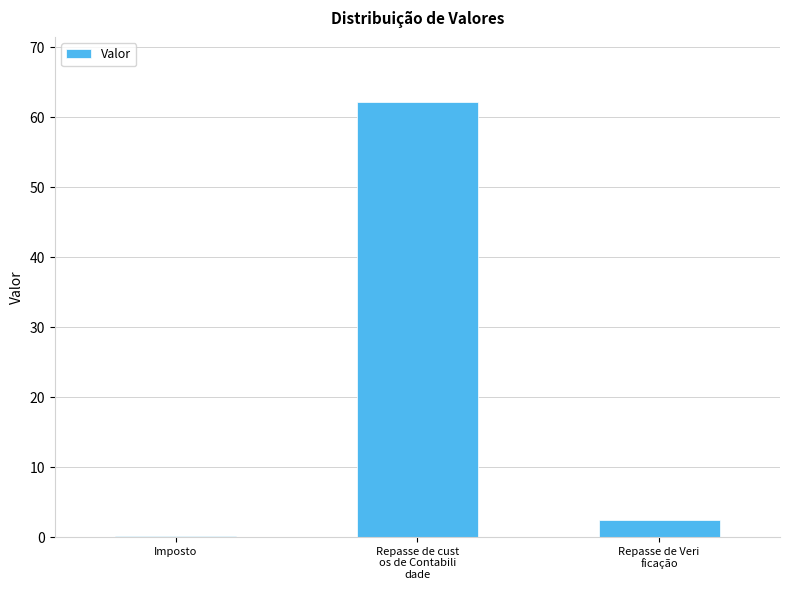

What is the difference between the values at Repasse de Veri
ficação and Repasse de cust
os de Contabili
dade?

59.6